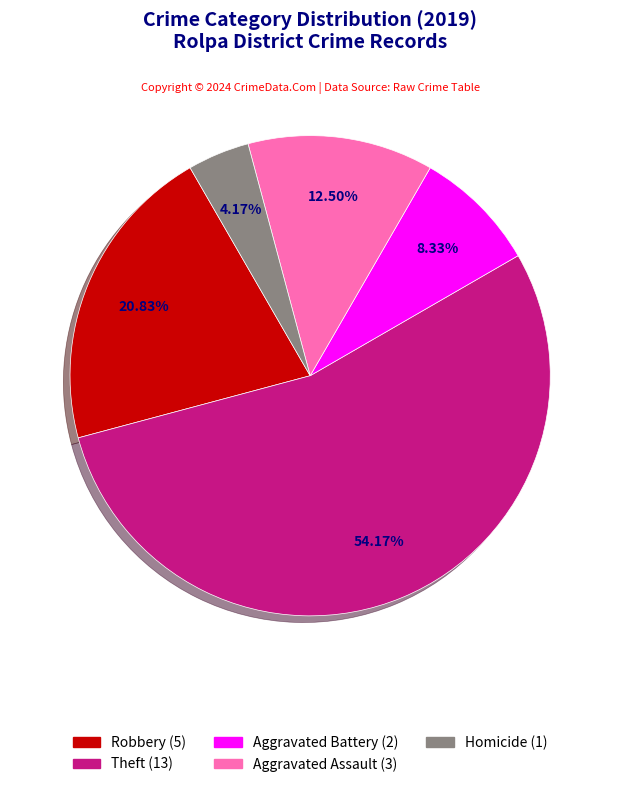

Is there any slice that represents more than half of the pie?

Yes